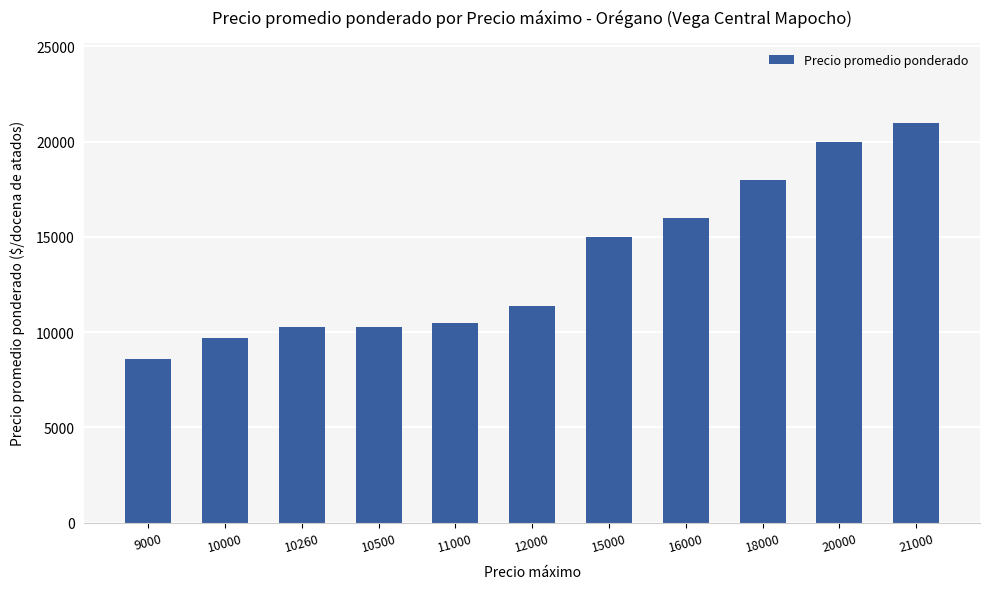

What is the change in value from 9000 to 10260?

+1650.5